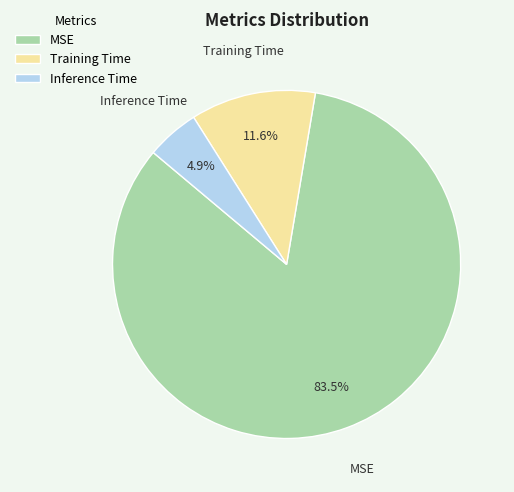

How much of the chart is everything except Inference Time?

95.1%